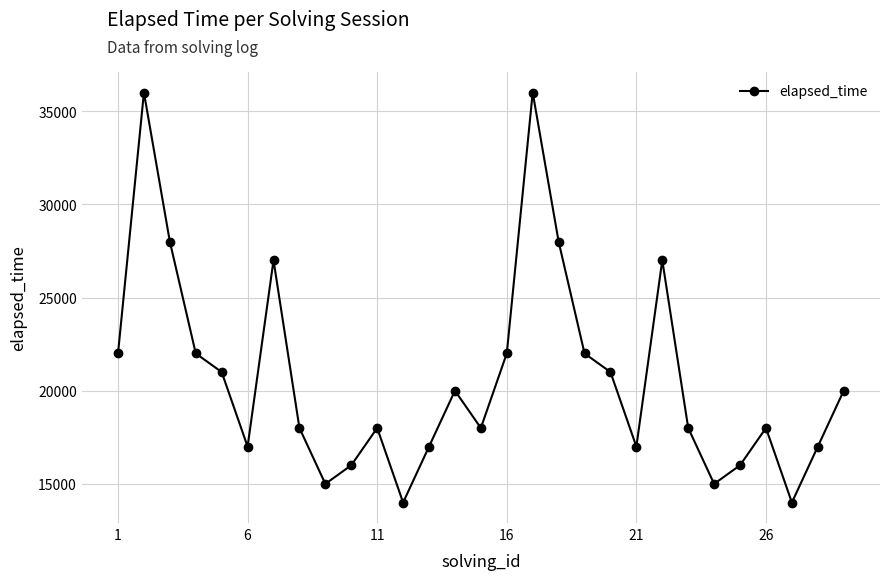

How many values are below 18000?

10